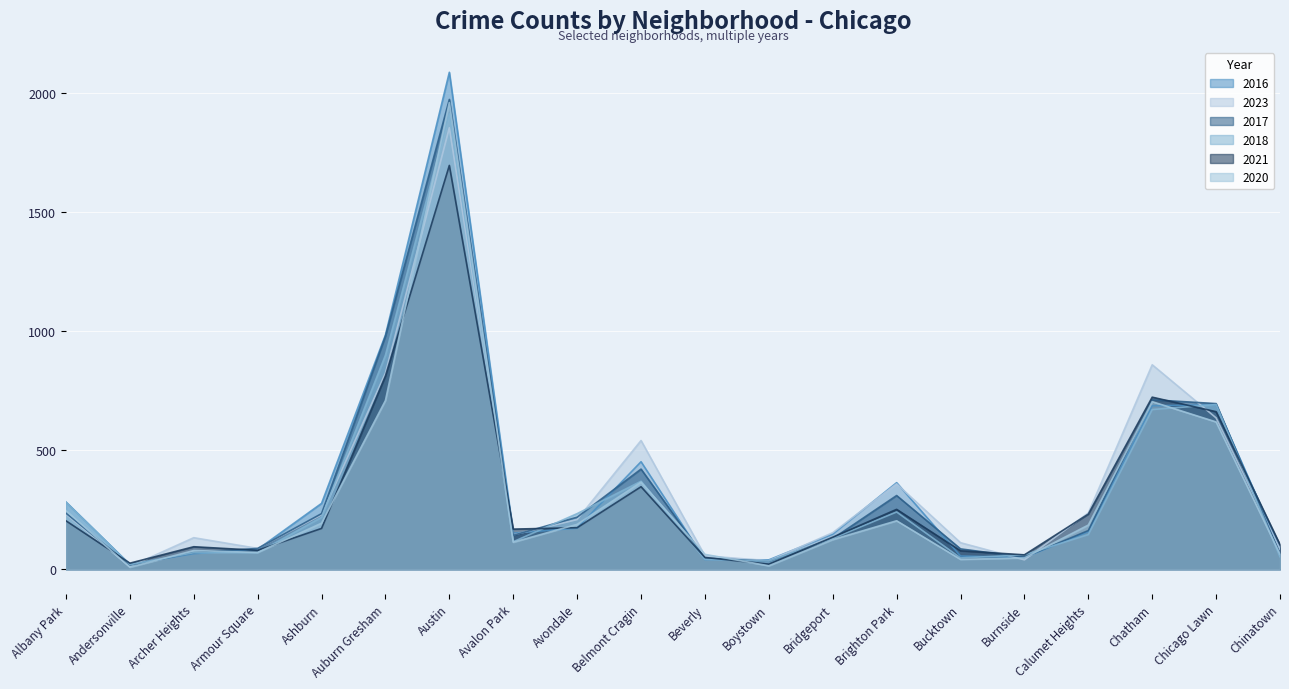

Is it true that 2023 equals 57 at Boystown?

False